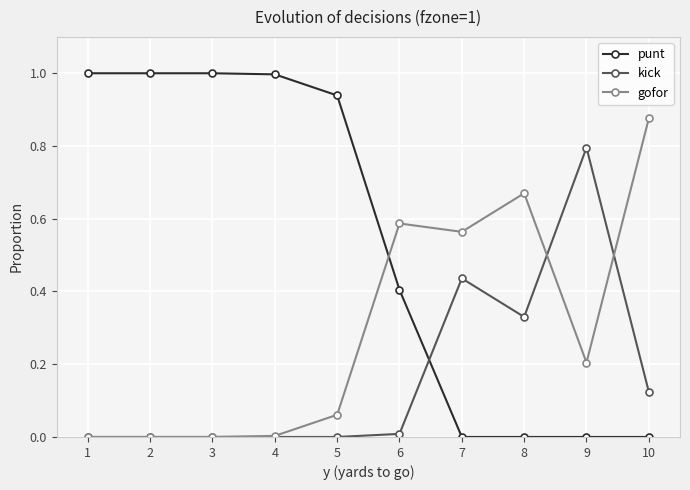

What is the difference between the highest and lowest values at 9?

0.8